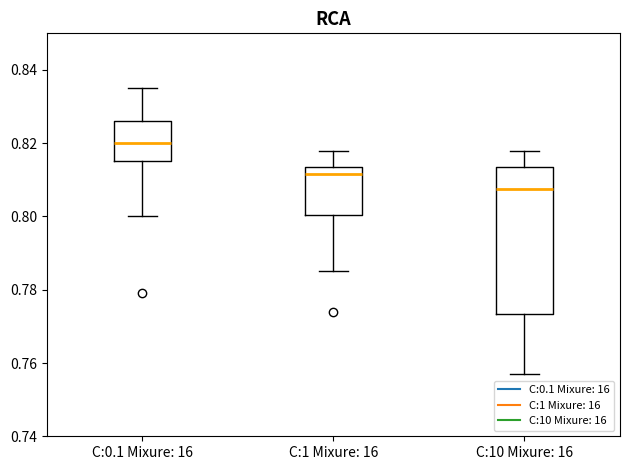

Where is the upper edge of the box for C:1 Mixure: 16 on the y-axis? The values are not printed on the chart, so give them approximately, as read against the axis.

0.814